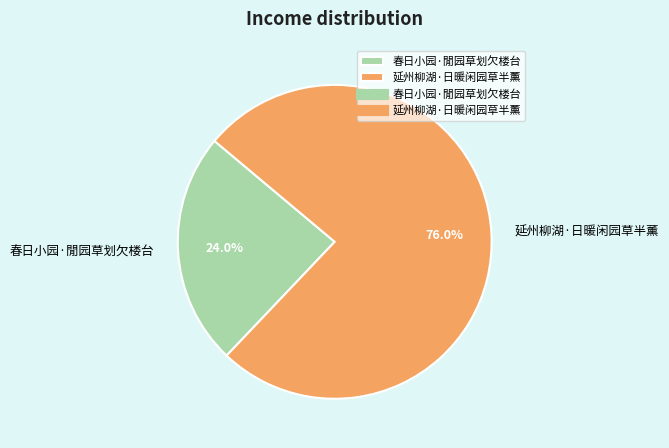

To the nearest percent, what portion does 延州柳湖·日暖闲园草半薰 represent?

76%